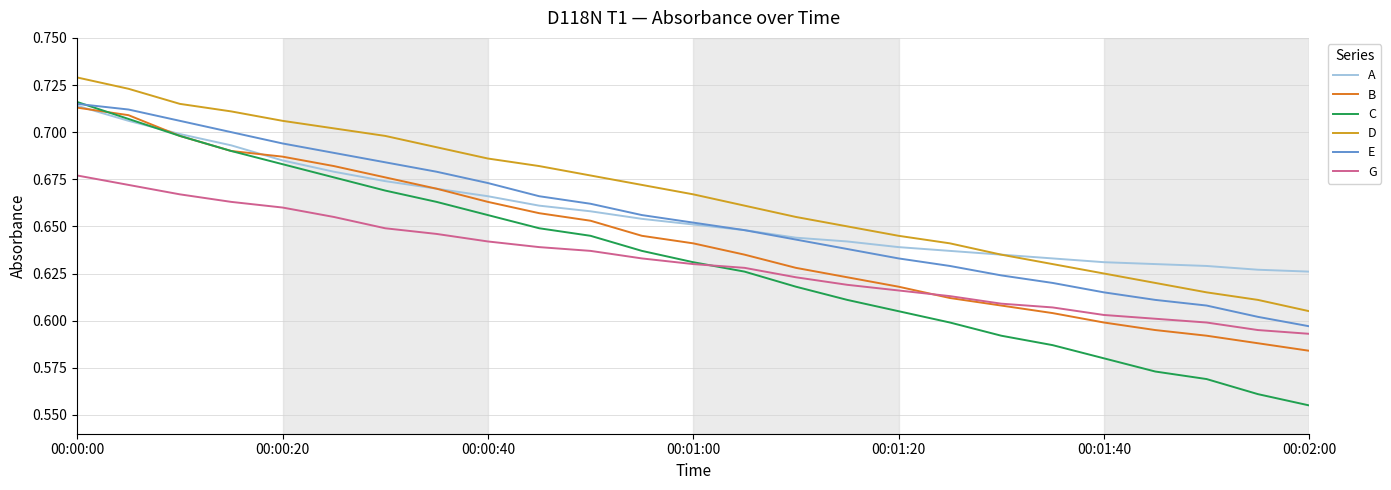

True or false: E and G intersect in this chart.

False